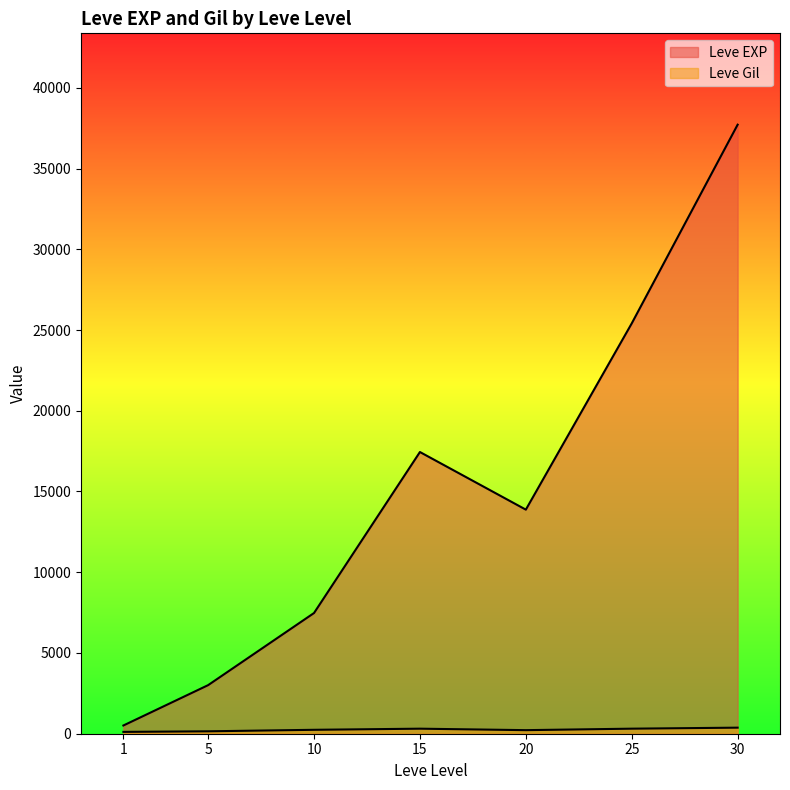

At which category does the chart reach its minimum across all series?

1